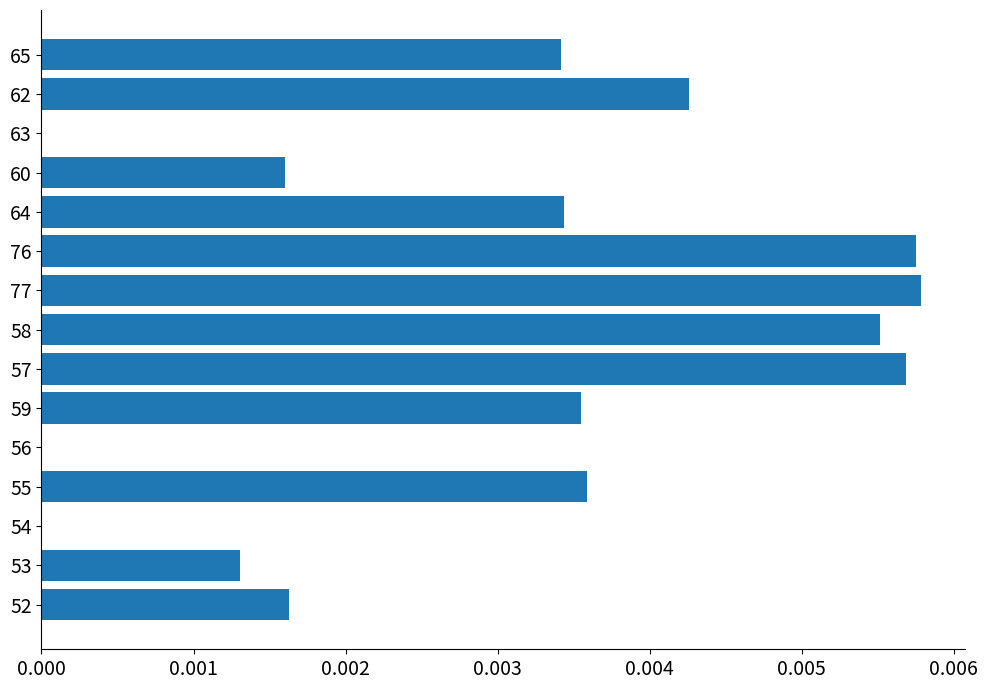

Does the chart contain stacked bars?

No